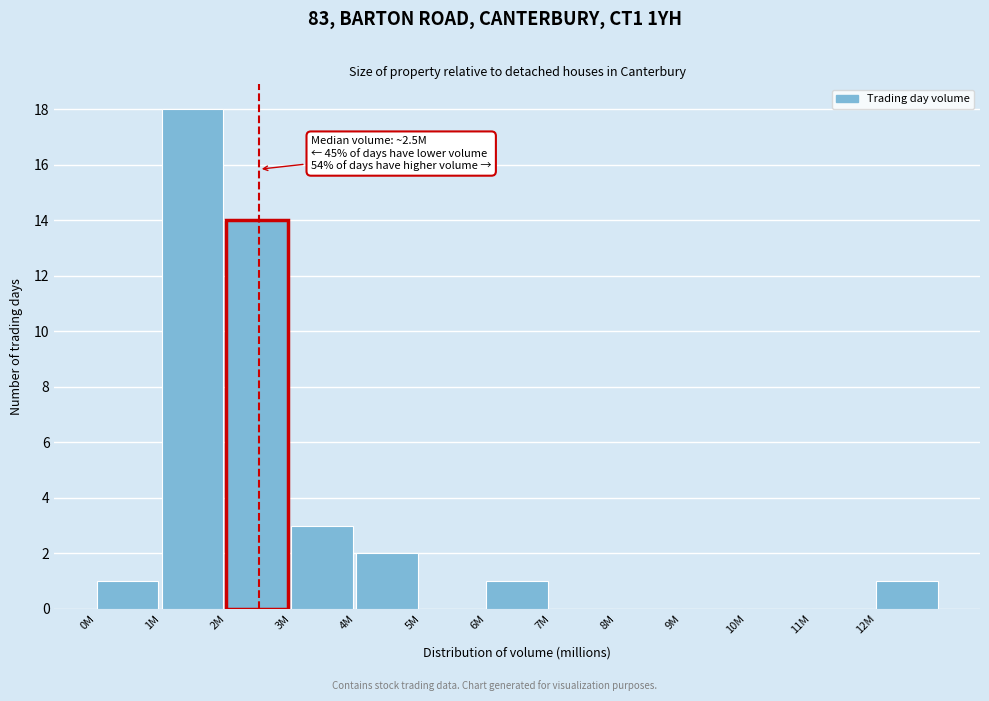

Reading right to left, list all the values displayed in this chart.

12M=1	11M=0	10M=0	9M=0	8M=0	7M=0	6M=1	5M=0	4M=2	3M=3	2M=14	1M=18	0M=1